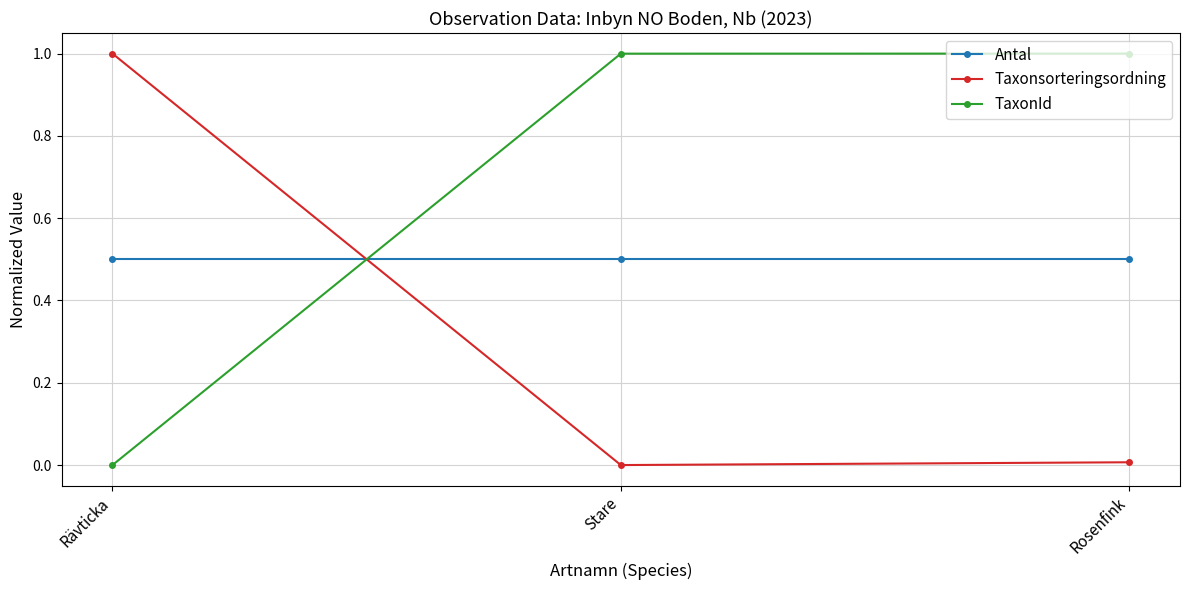

What is the approximate value of Taxonsorteringsordning at Rävticka?

1.0